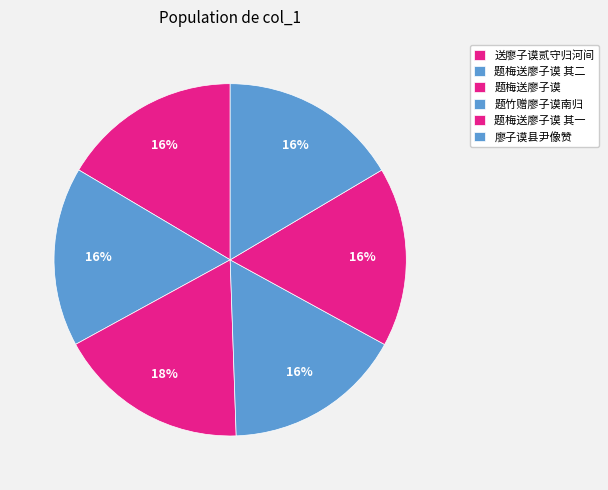

Which category has the biggest portion of the pie?

题梅送廖子谟